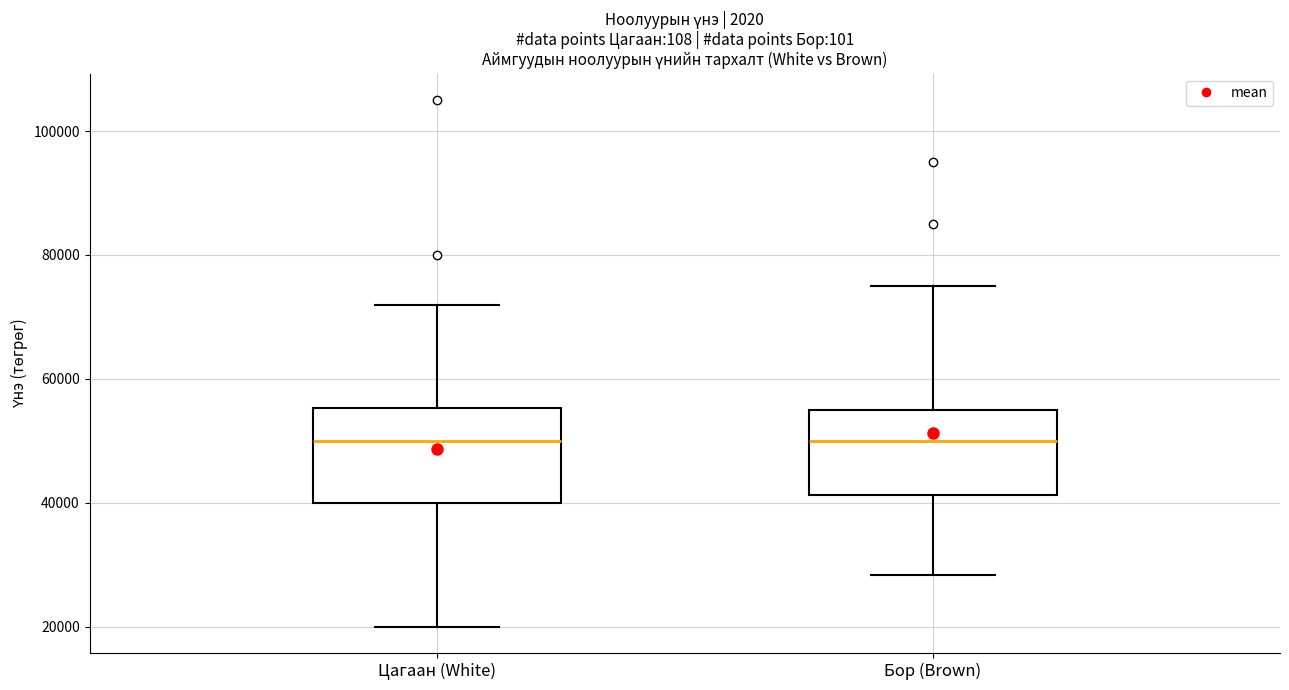

Reading left to right, transcribe this box plot: for each box, give where its median line is, the range the box spans, and where its two whiskers end, as read against the y-axis. The values are not printed on the chart, so give them approximately, as read against the axis.

Цагаан (White): median 50000, box 40000 to 56000, whiskers 20000 to 72000
Бор (Brown): median 50000, box 42000 to 56000, whiskers 28000 to 76000